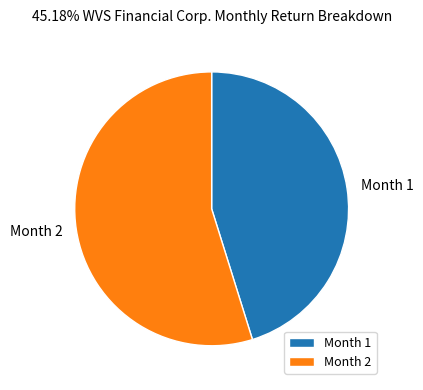

Which category accounts for the majority?

Month 2